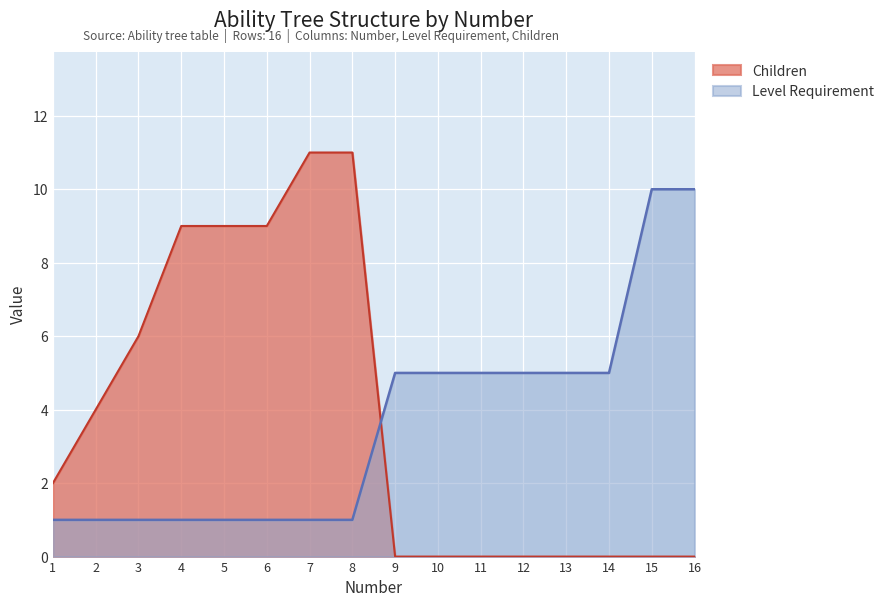

At which category does the chart reach its peak across all series?

7